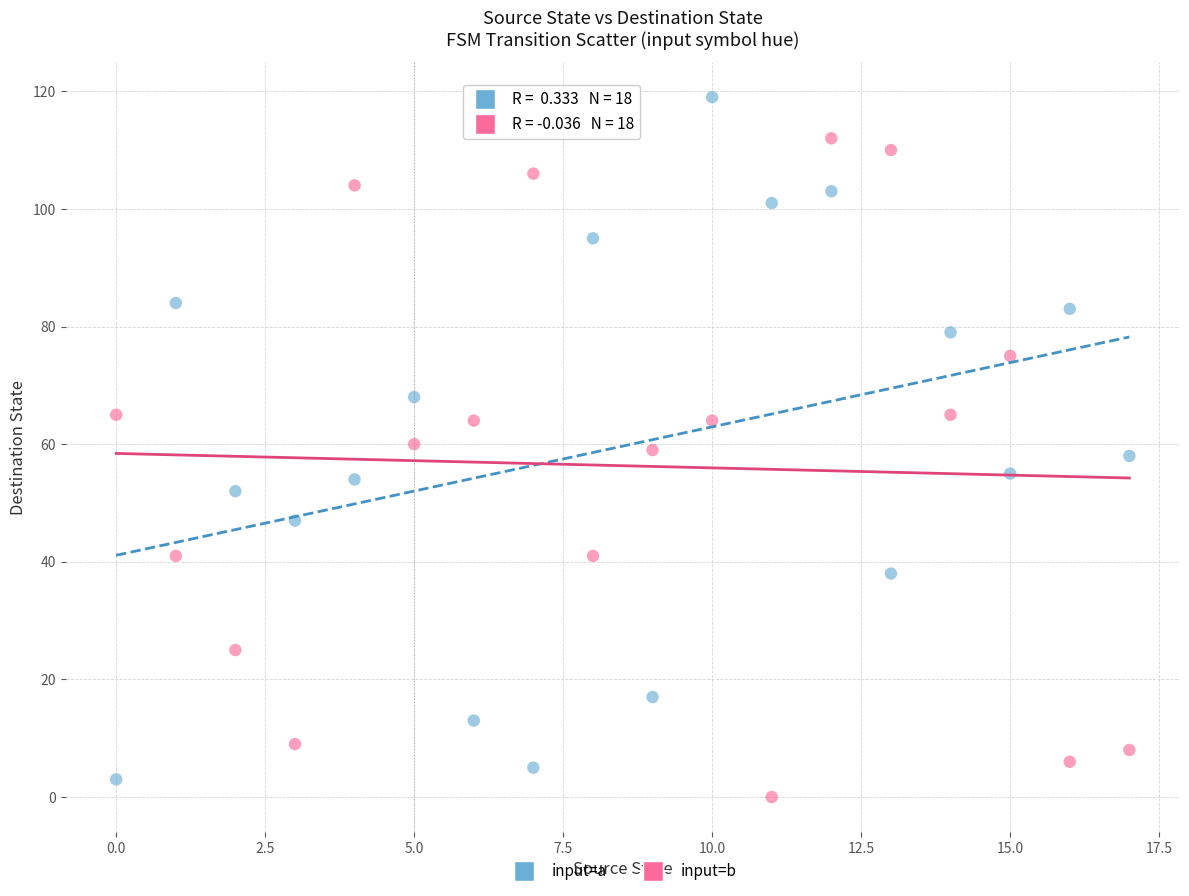

Which series contains the highest Y value?

input=a